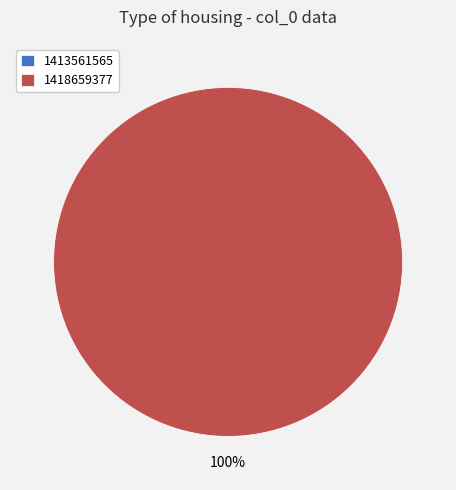

What percentage is the 1418659377 slice, to the nearest percent?

100%